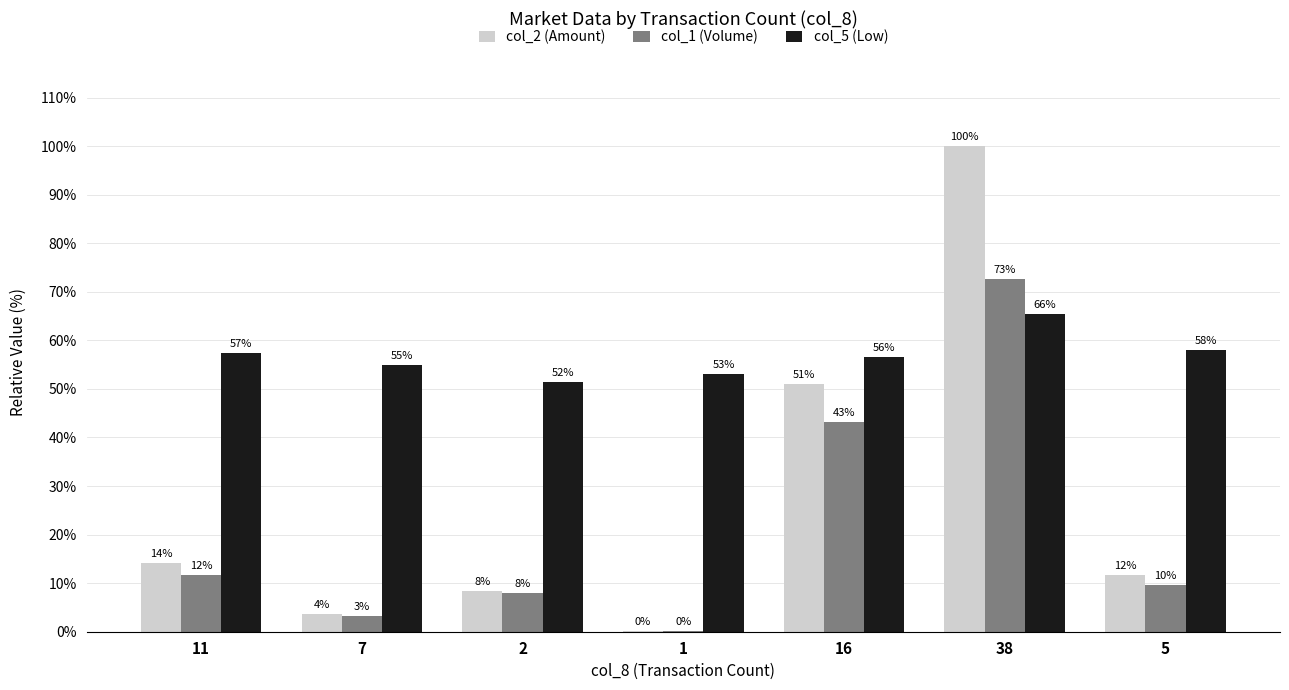

Reading left to right, list all the values displayed in this chart.

col_2 (Amount): 11=14.1	7=3.7	2=8.5	1=0.2	16=51.1	38=100.0	5=11.6
col_1 (Volume): 11=11.7	7=3.2	2=8.0	1=0.2	16=43.2	38=72.6	5=9.7
col_5 (Low): 11=57.5	7=55.0	2=51.5	1=53.0	16=56.5	38=65.5	5=58.0